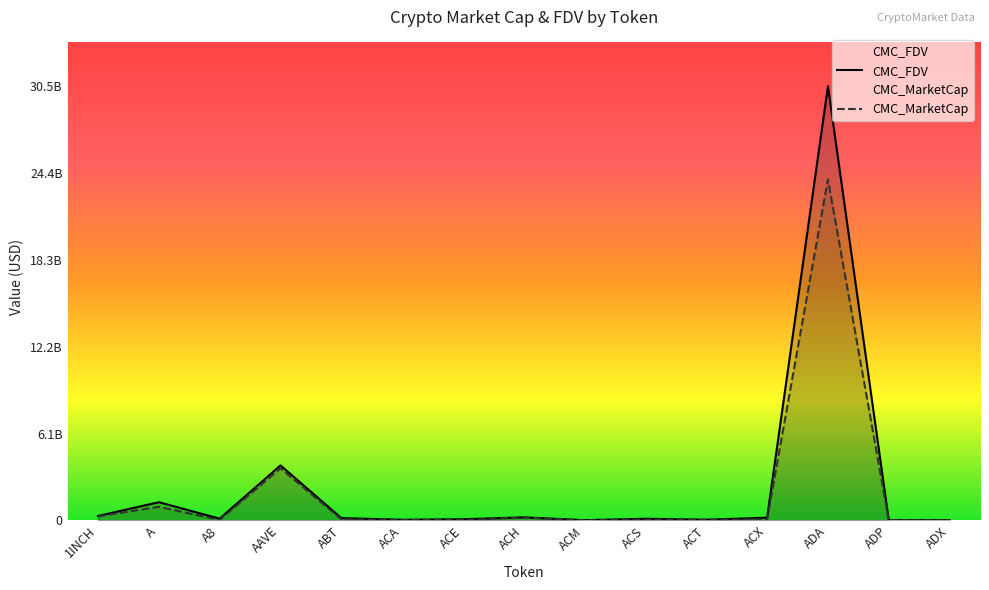

How many values in the CMC_MarketCap series are below 52939499?

7